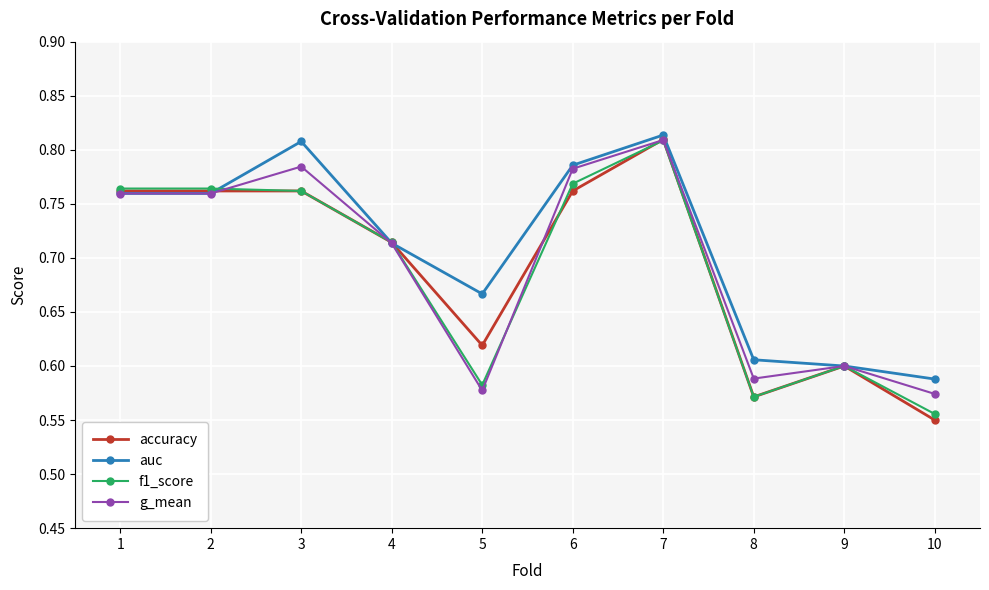

How many lines are shown in the chart?

4